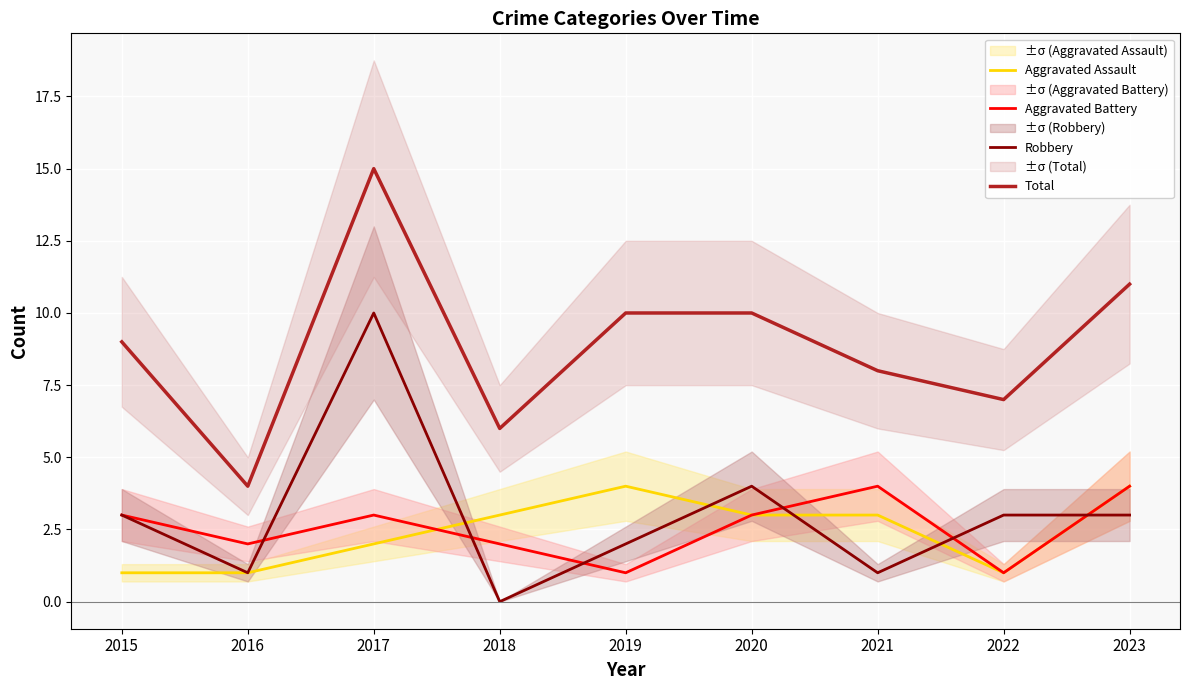

Between which two adjacent categories do Aggravated Battery and Aggravated Assault first intersect?

2017 and 2018